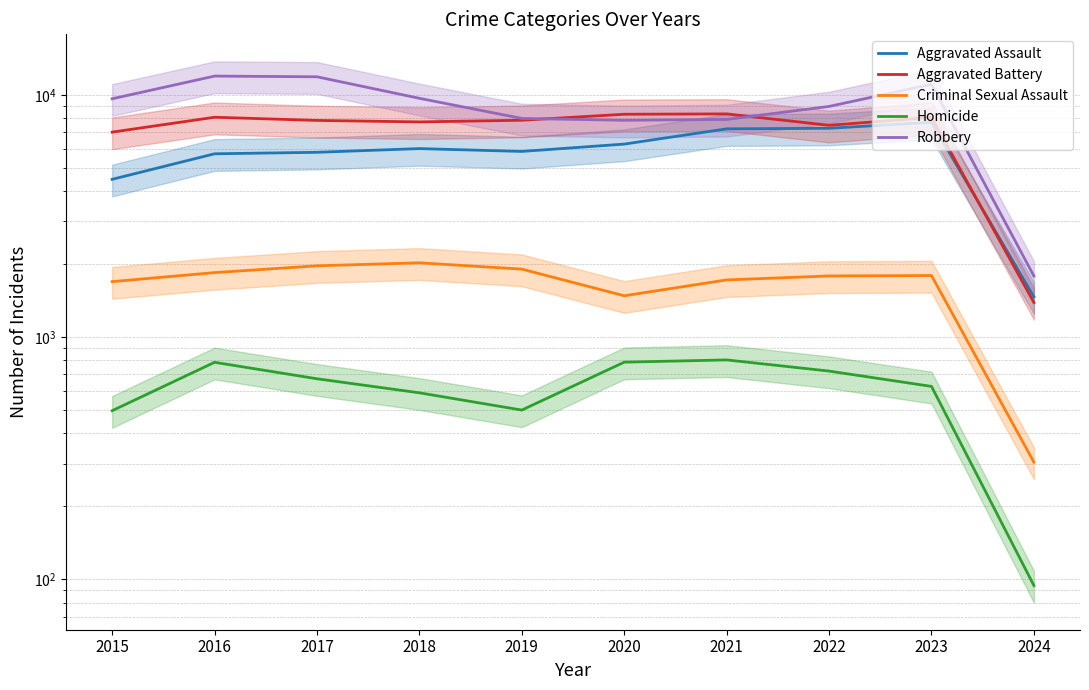

At which category is the sum across all series the highest?

2023